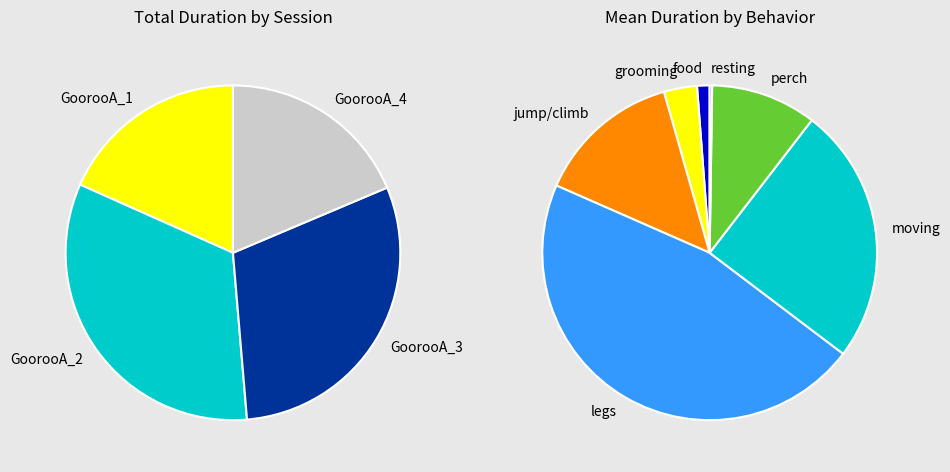

Does GoorooA_3 account for over 50% of the chart?

No